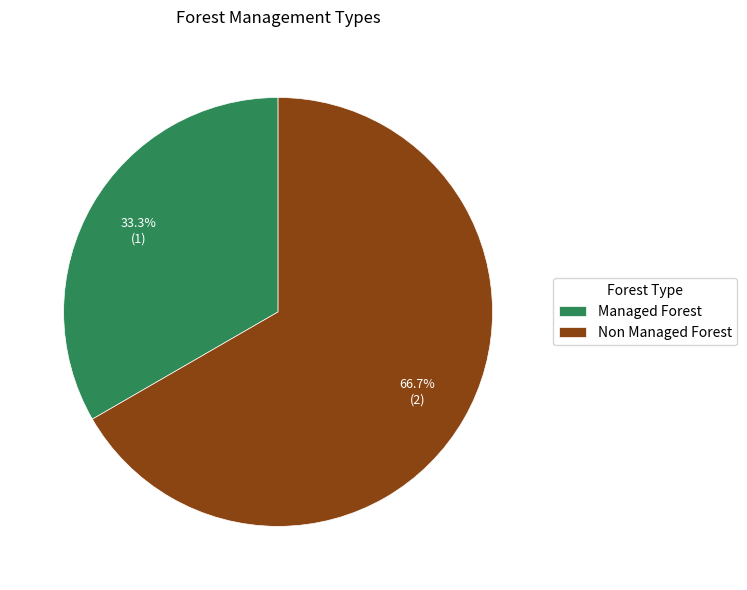

The Non Managed Forest slice represents 61% of the pie. True or false?

False